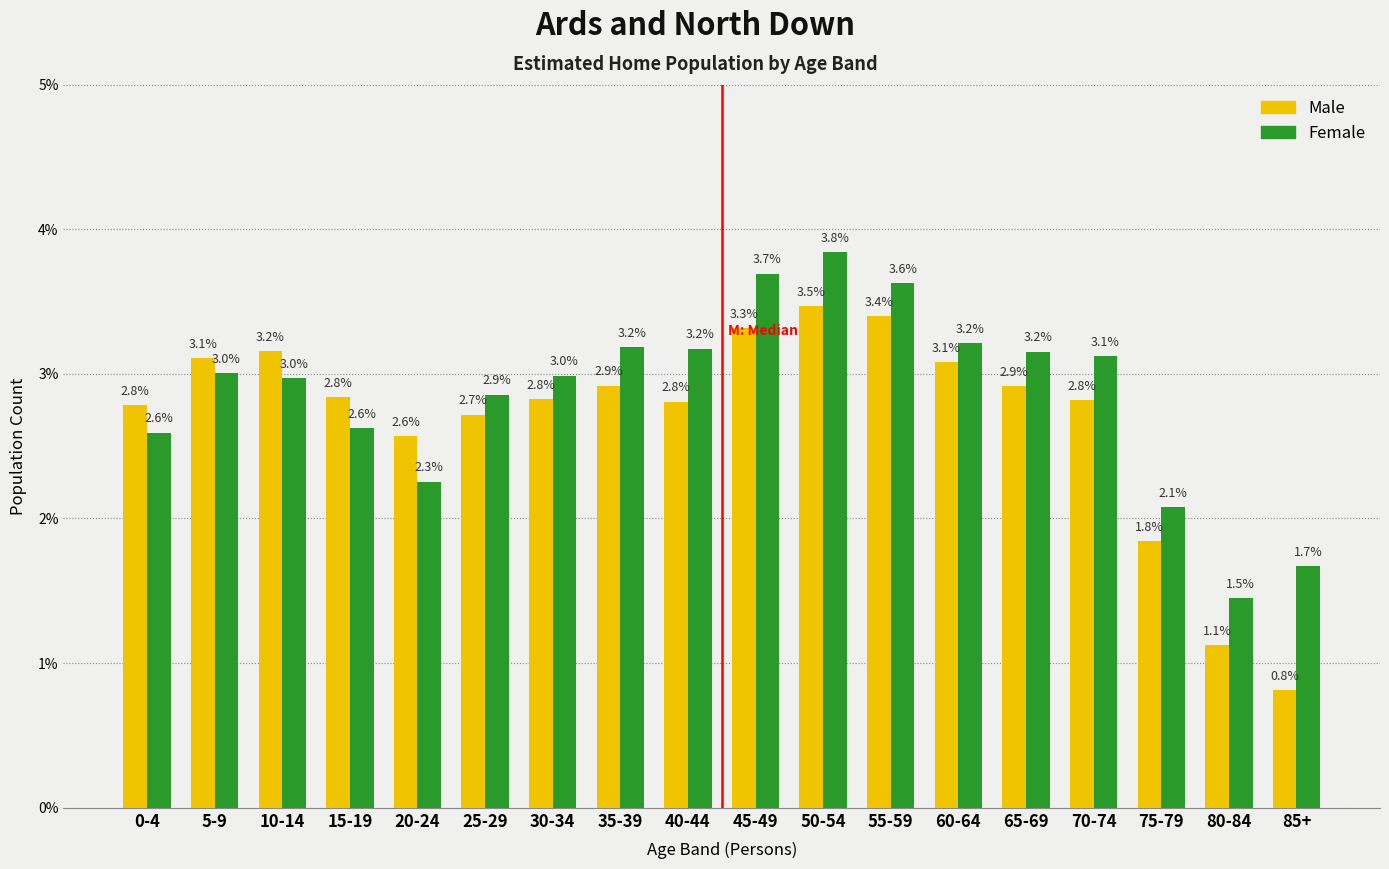

Reading right to left, transcribe all the data shown in this chart.

Male: 85+=0.8	80-84=1.1	75-79=1.8	70-74=2.8	65-69=2.9	60-64=3.1	55-59=3.4	50-54=3.5	45-49=3.3	40-44=2.8	35-39=2.9	30-34=2.8	25-29=2.7	20-24=2.6	15-19=2.8	10-14=3.2	5-9=3.1	0-4=2.8
Female: 85+=1.7	80-84=1.5	75-79=2.1	70-74=3.1	65-69=3.2	60-64=3.2	55-59=3.6	50-54=3.8	45-49=3.7	40-44=3.2	35-39=3.2	30-34=3.0	25-29=2.9	20-24=2.3	15-19=2.6	10-14=3.0	5-9=3.0	0-4=2.6